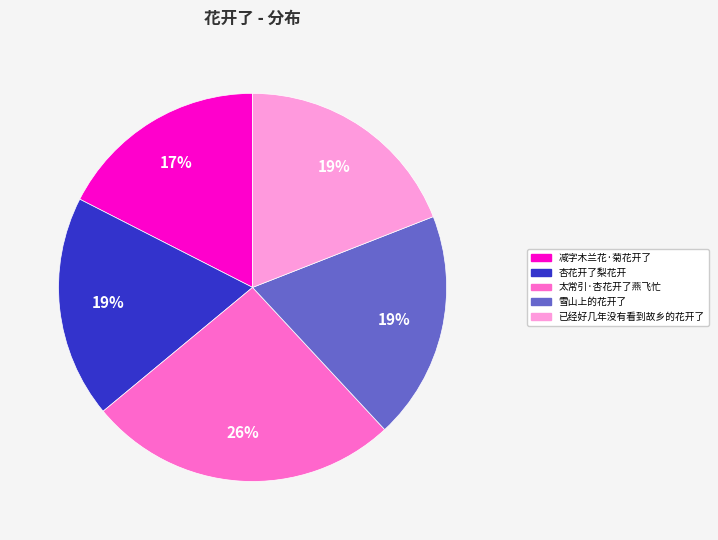

True or false: 杏花开了梨花开 accounts for 19% of the total.

True